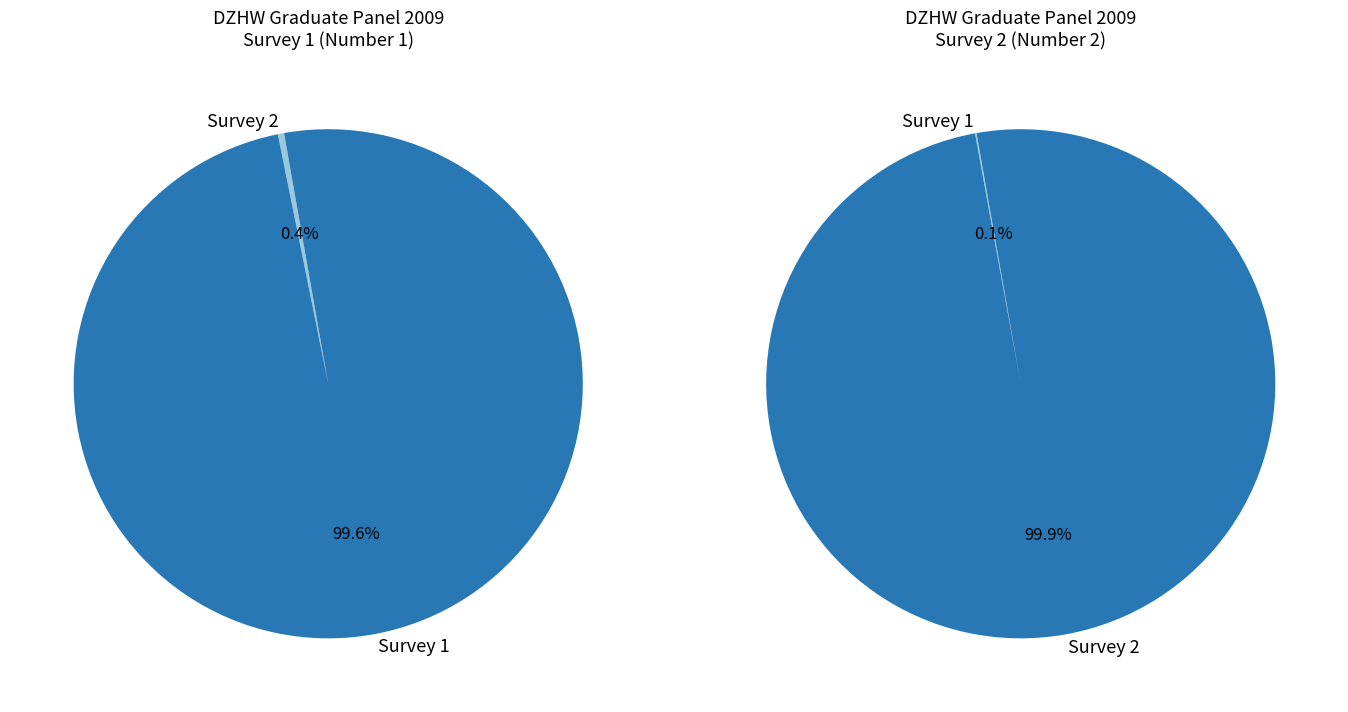

Which slice is the largest?

Survey 2